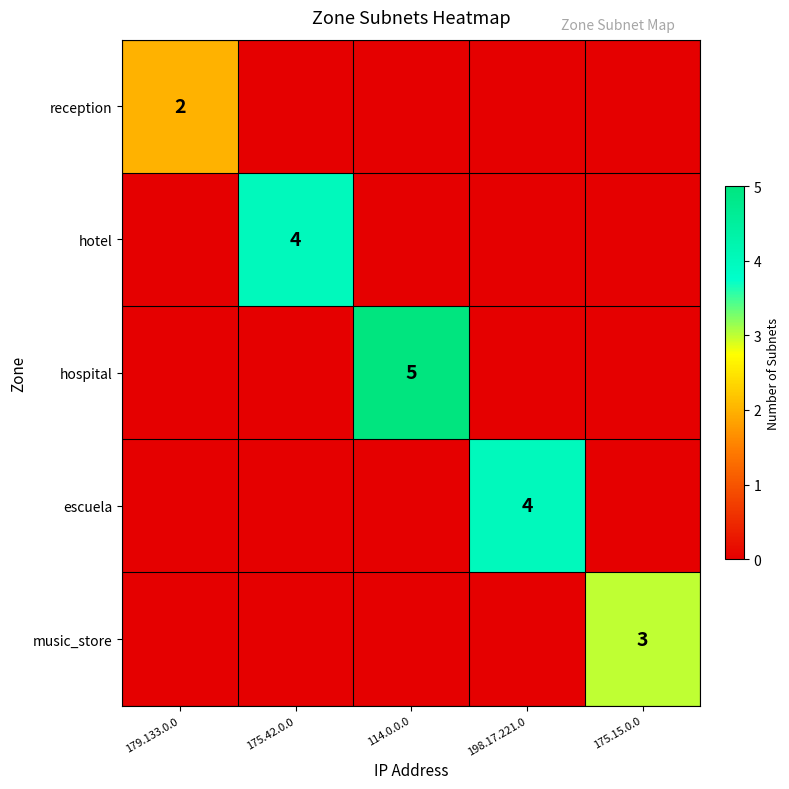

True or false: music_store has a value of 3 at 175.15.0.0.

True